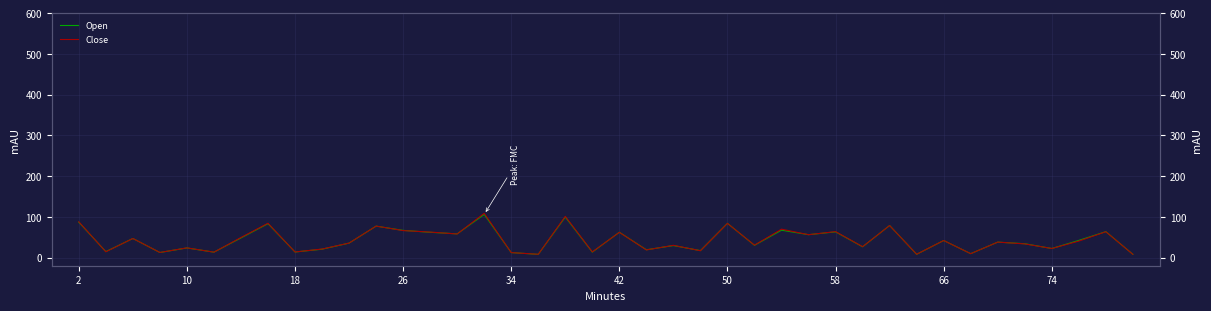

What is the total value across all series at 74?

41.6